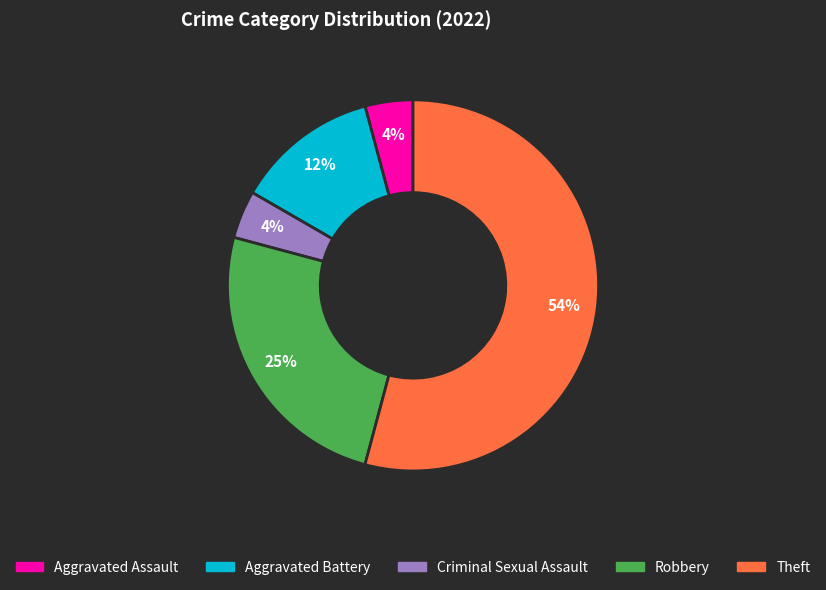

Combined, do Criminal Sexual Assault and Aggravated Assault account for over 50%?

No